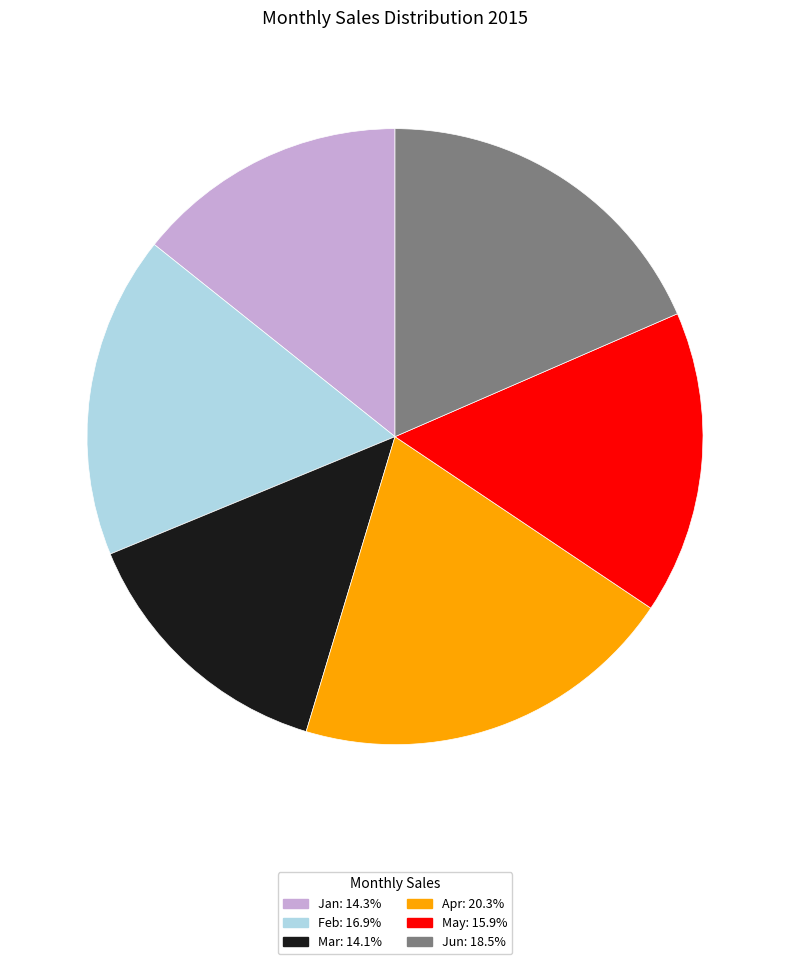

What is the ratio of the value at Jan to the value at May?

0.9